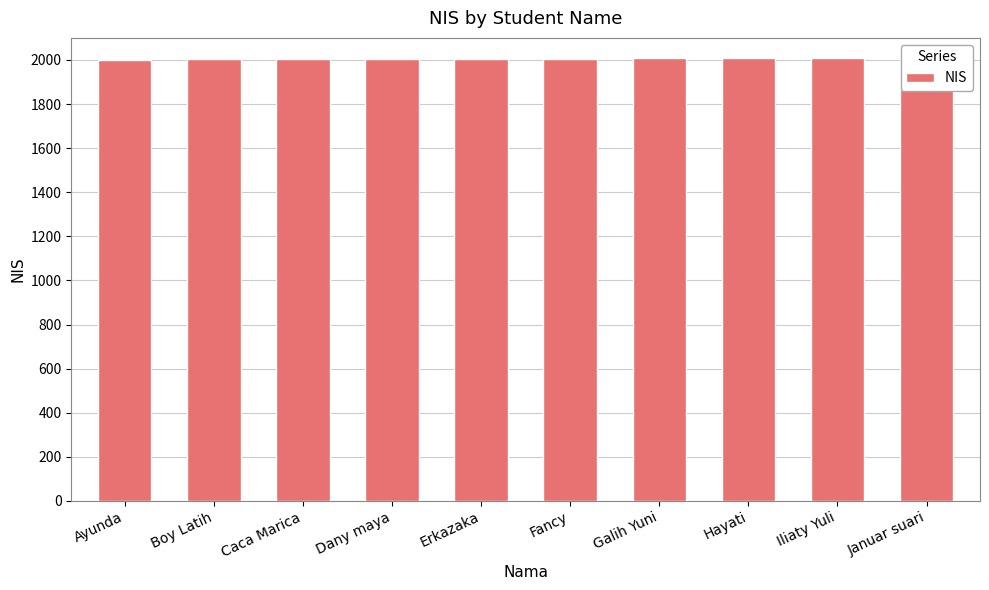

What is the value of the 10th bar from the left?

2010